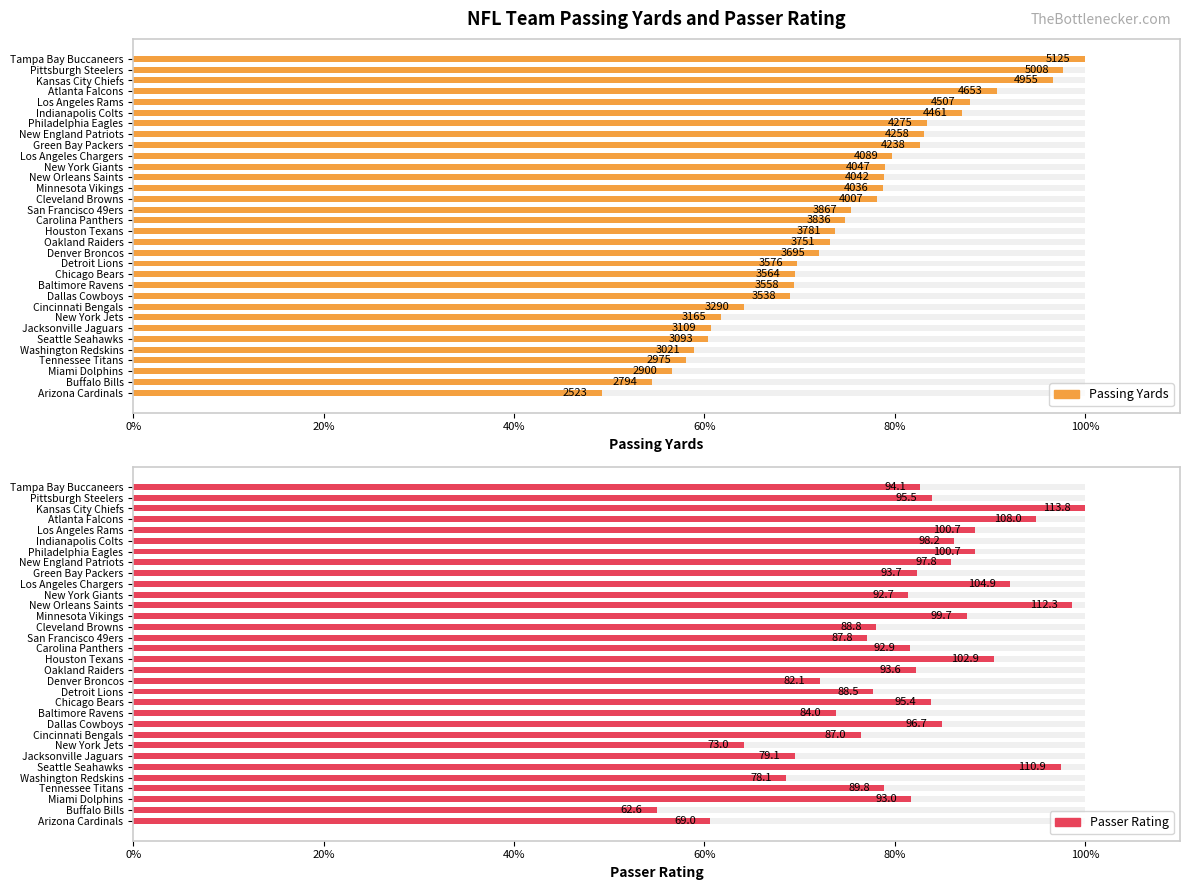

The value of Passer Rating at Pittsburgh Steelers is 83.9. True or false?

True